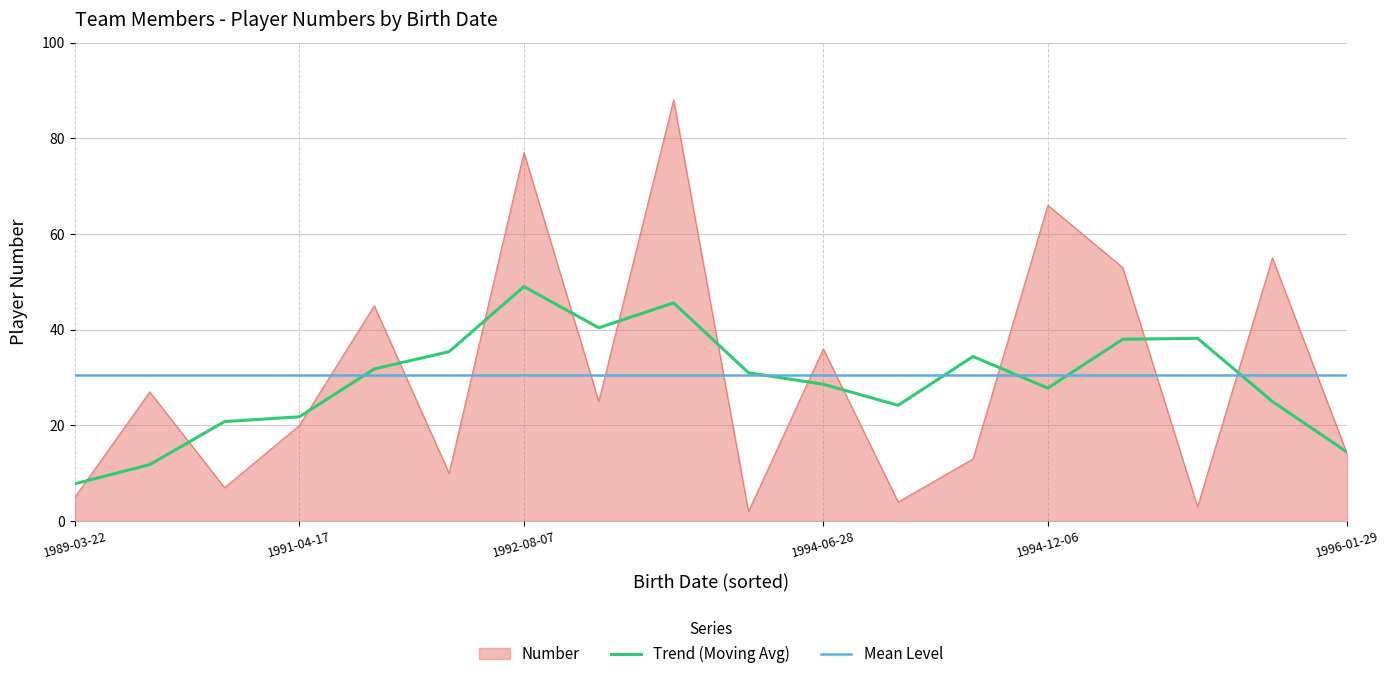

List the series in order of their peak value, lowest first.

Mean Level, Trend (Moving Avg), Number